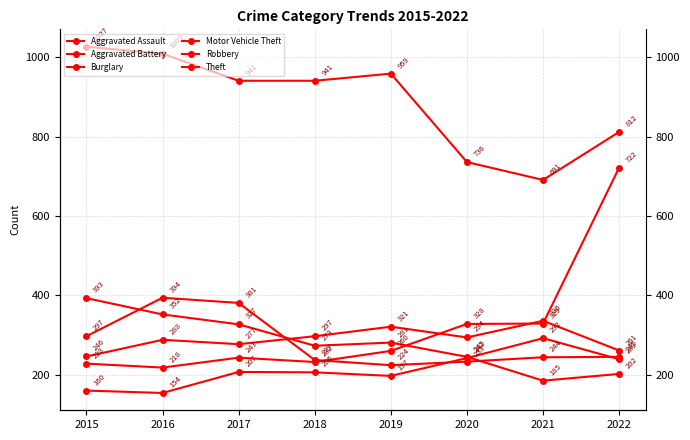

Does the chart display data point markers on the line(s)?

Yes